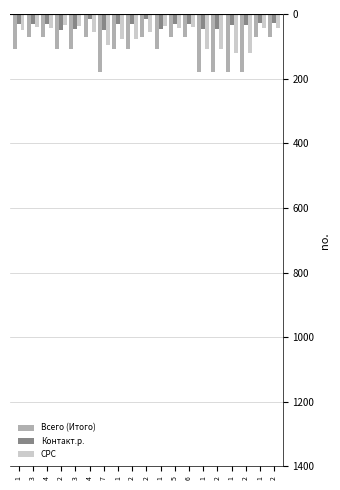

What are all the series names shown in the legend?

Всего (Итого), Контакт.р., СРС